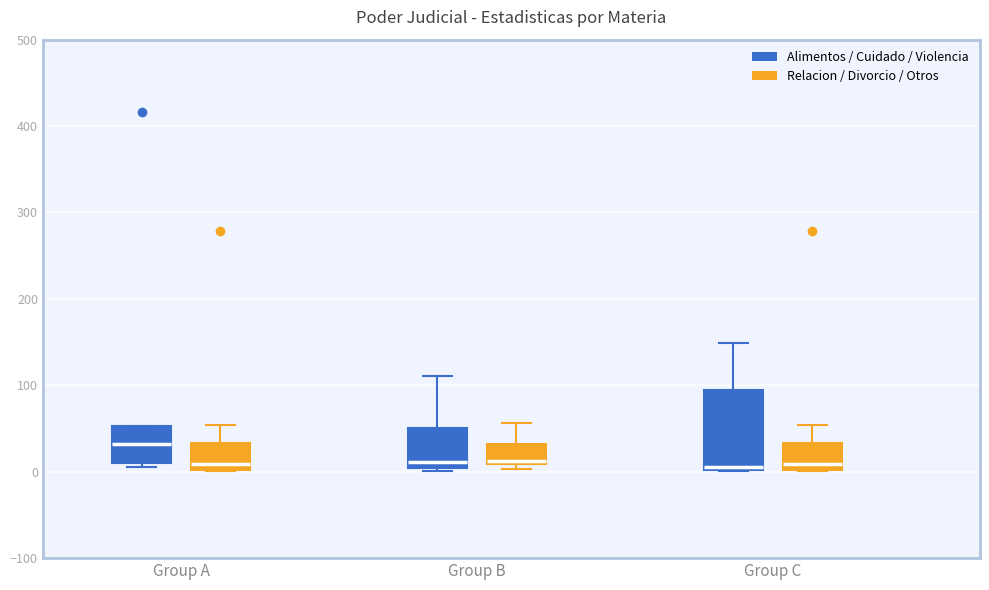

Reading left to right, read every box against the y-axis: the position of its median line, the range the box covers, and the ends of its whiskers. The values are not printed on the chart, so give them approximately, as read against the axis.

Group A (Alimentos / Cuidado / Violencia): median 30, box 10 to 50, whiskers 10 (just below the box's lower edge) to 50
Group A (Relacion / Divorcio / Otros): median 10, box 0 to 30, whiskers 0 to 50
Group B (Alimentos / Cuidado / Violencia): median 10, box 0 to 50, whiskers 0 to 110
Group B (Relacion / Divorcio / Otros): median 10 (just above the box's lower edge), box 10 to 30, whiskers 0 to 60
Group C (Alimentos / Cuidado / Violencia): median 10, box 0 to 90, whiskers 0 to 150
Group C (Relacion / Divorcio / Otros): median 10, box 0 to 30, whiskers 0 to 50